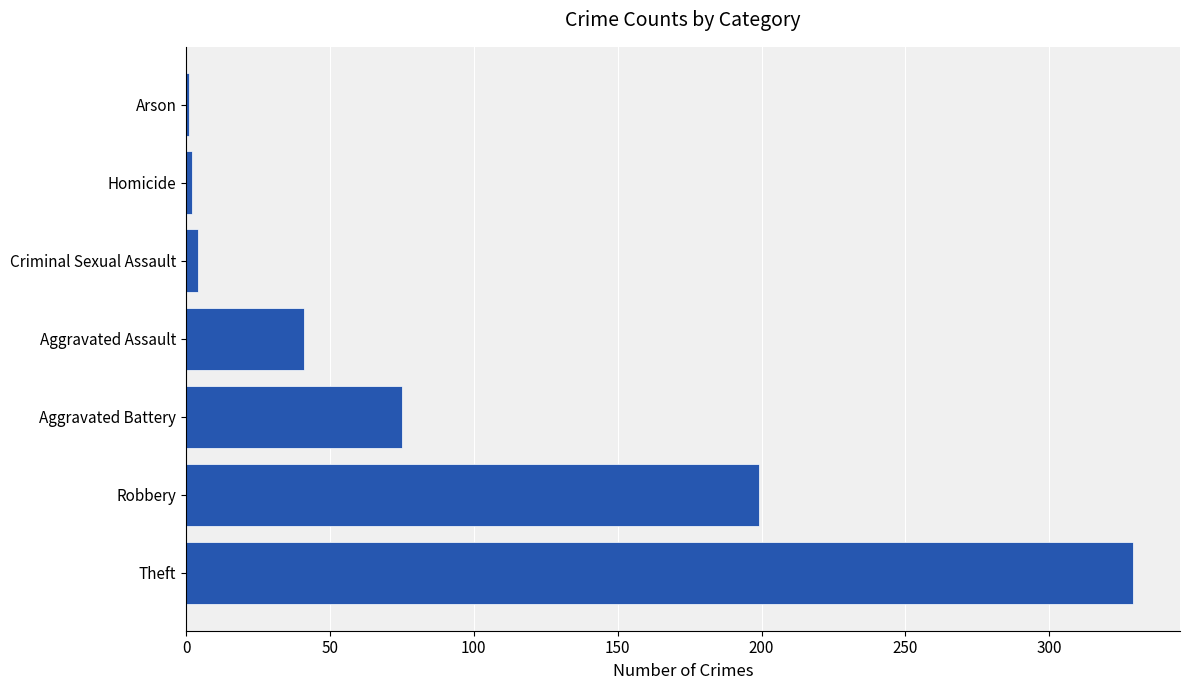

Which label corresponds to the largest value in the chart?

Theft